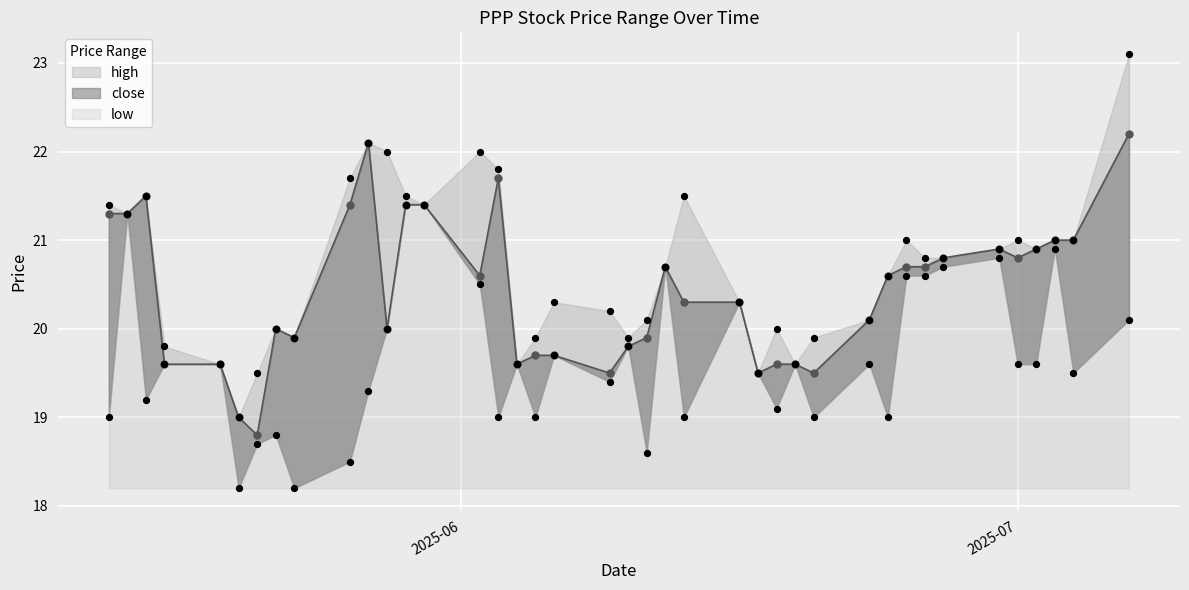

Which series has the widest spread of Y values?

high